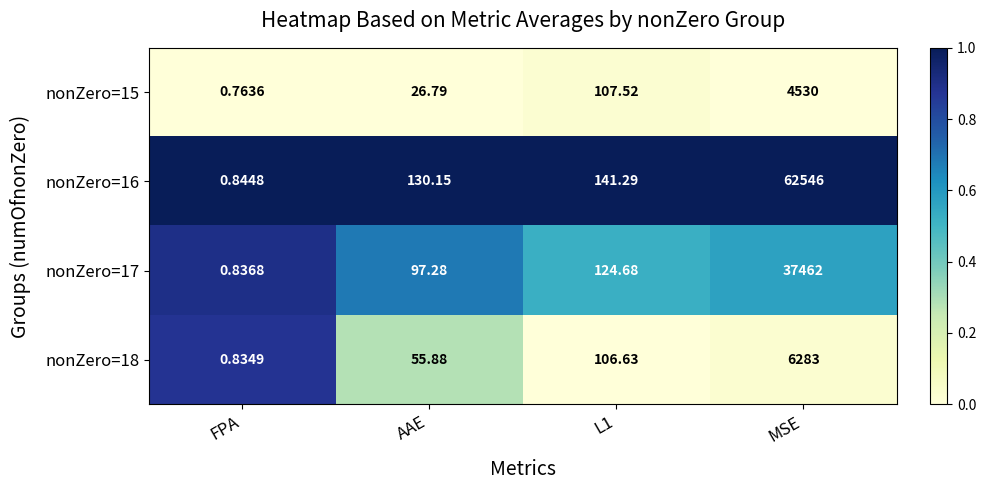

At which category does the chart reach its minimum across all series?

FPA